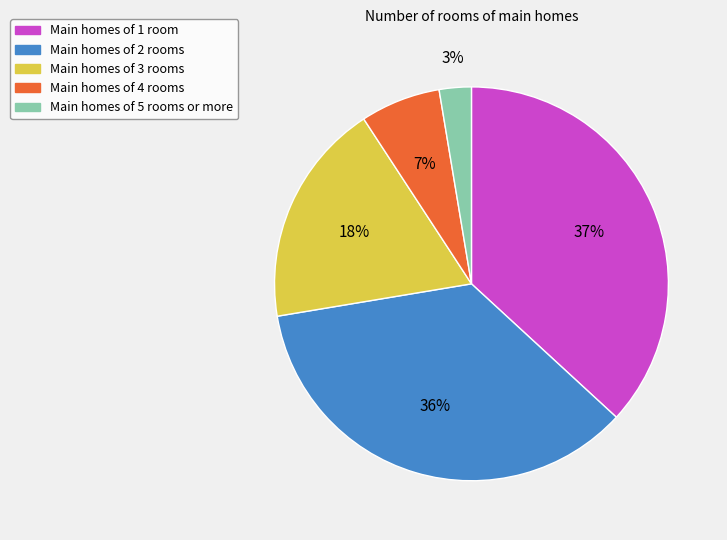

Is Main homes of 5 rooms or more the majority of the pie?

No